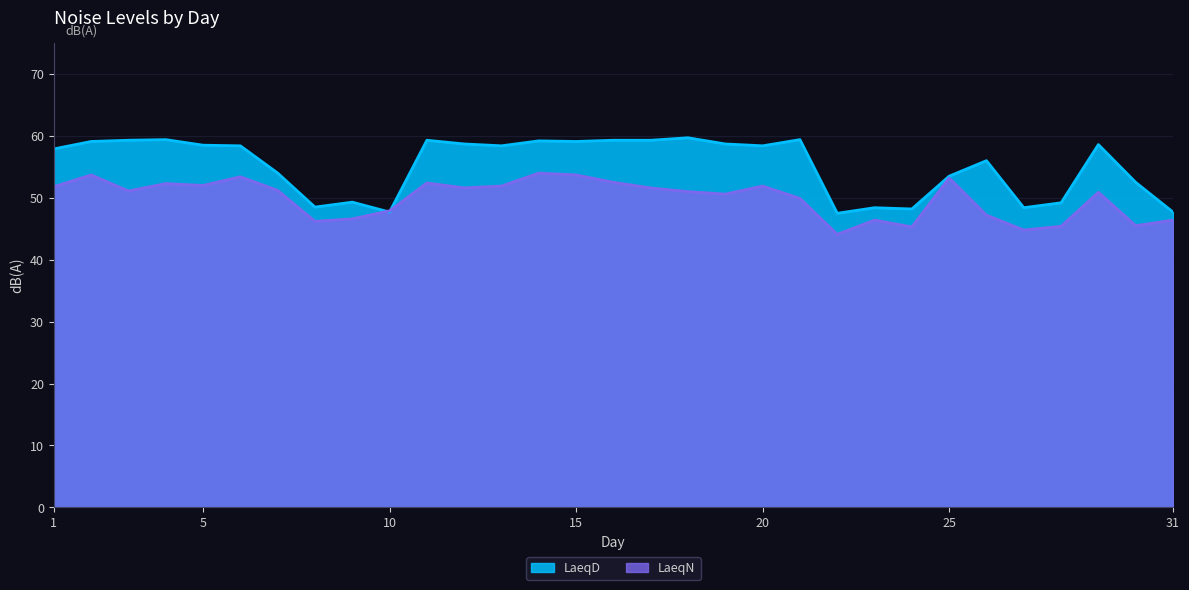

Count the number of data series in this chart.

2